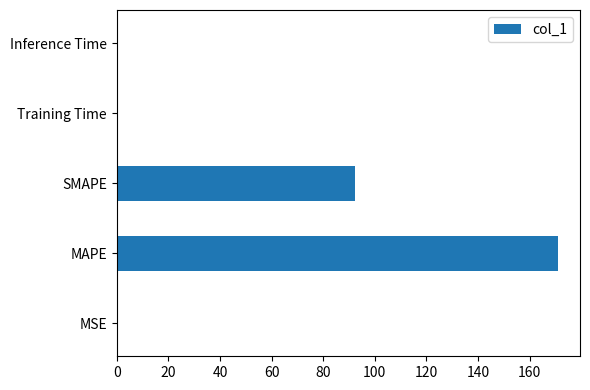

What is the sum of all values?

263.2